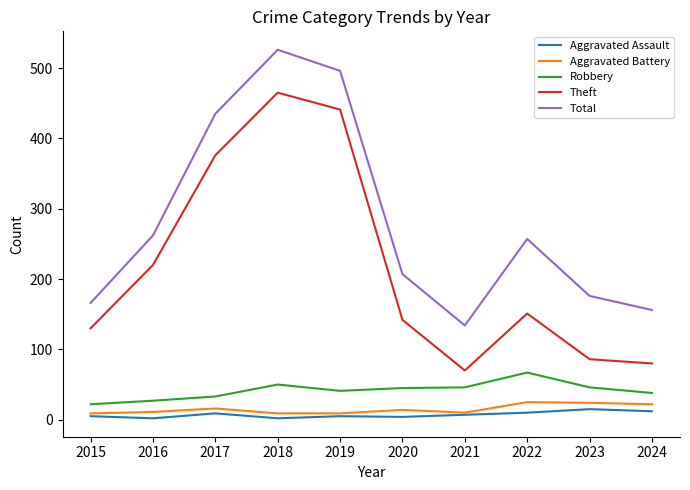

Which category has the highest value in the Theft series?

2018